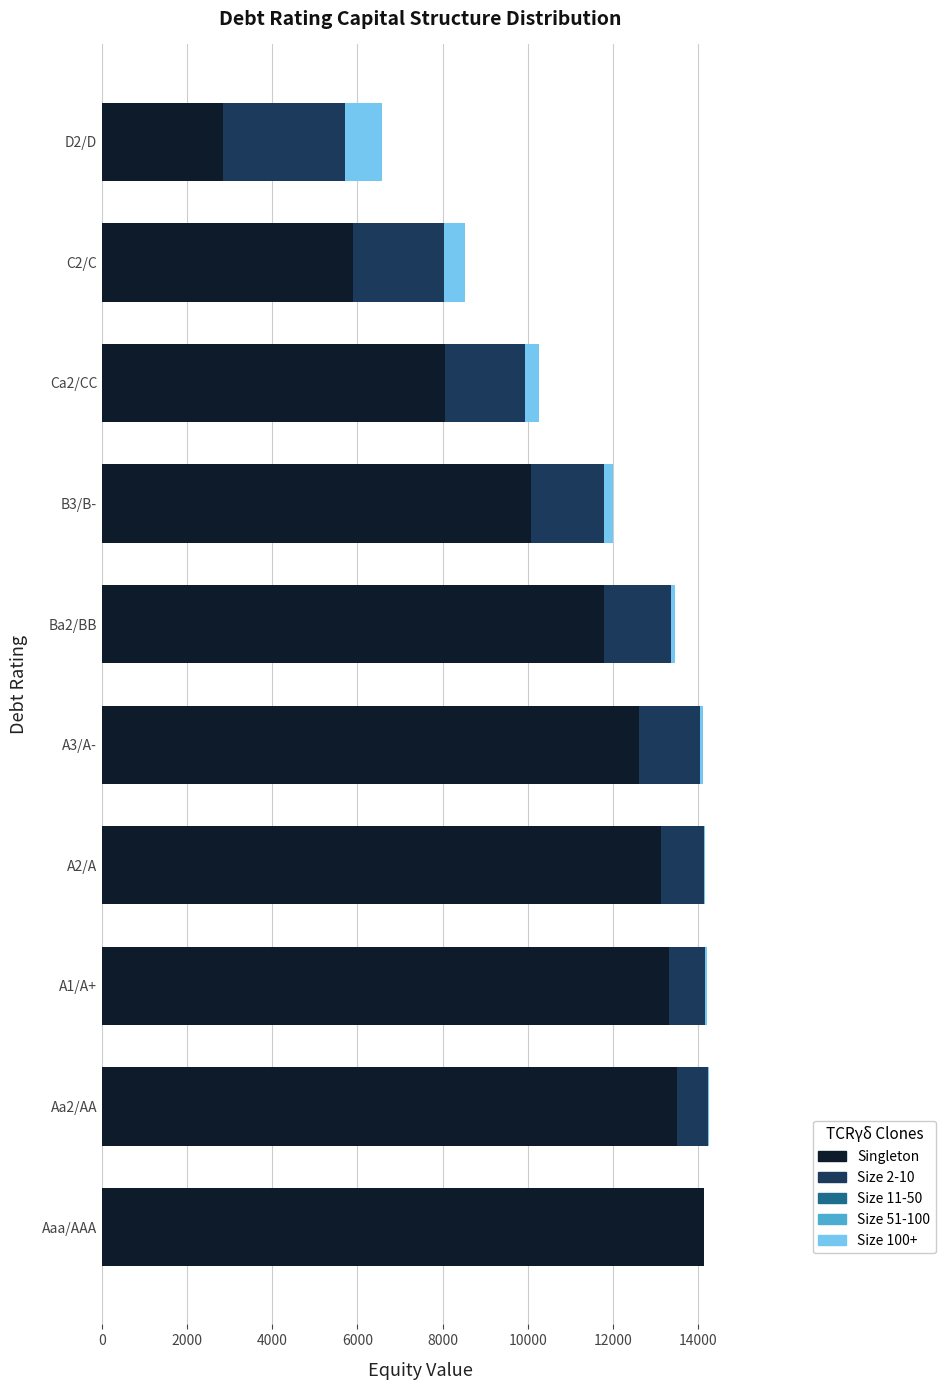

What is the total value across all series at D2/D?

6575.6